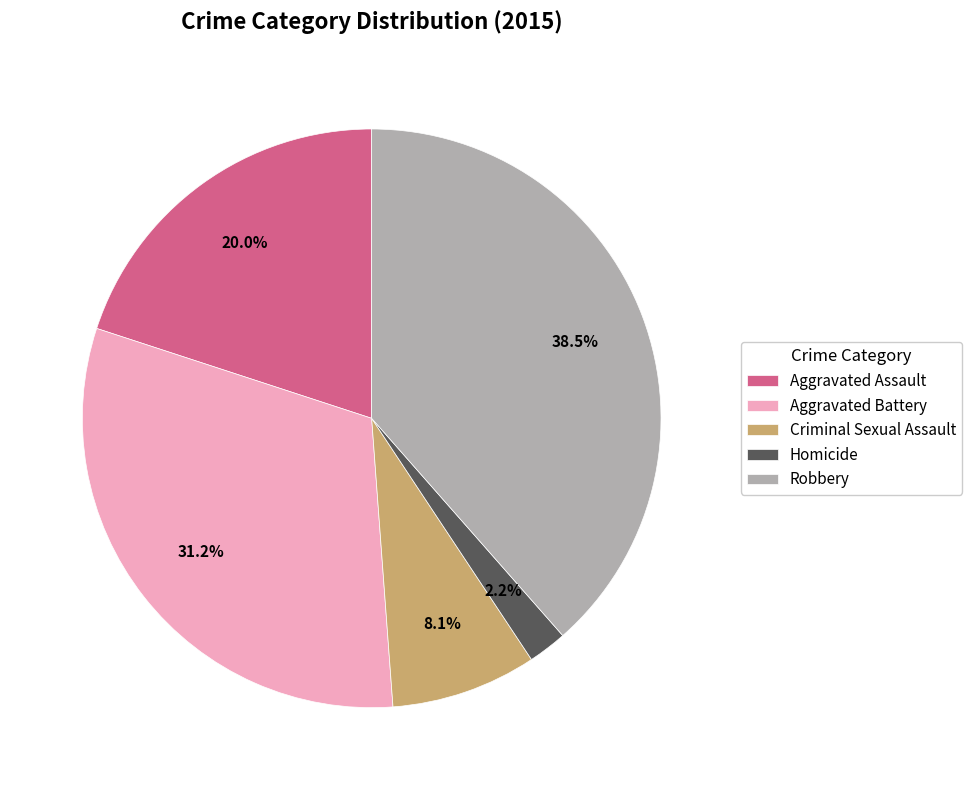

True or false: Aggravated Battery accounts for 31% of the total.

True